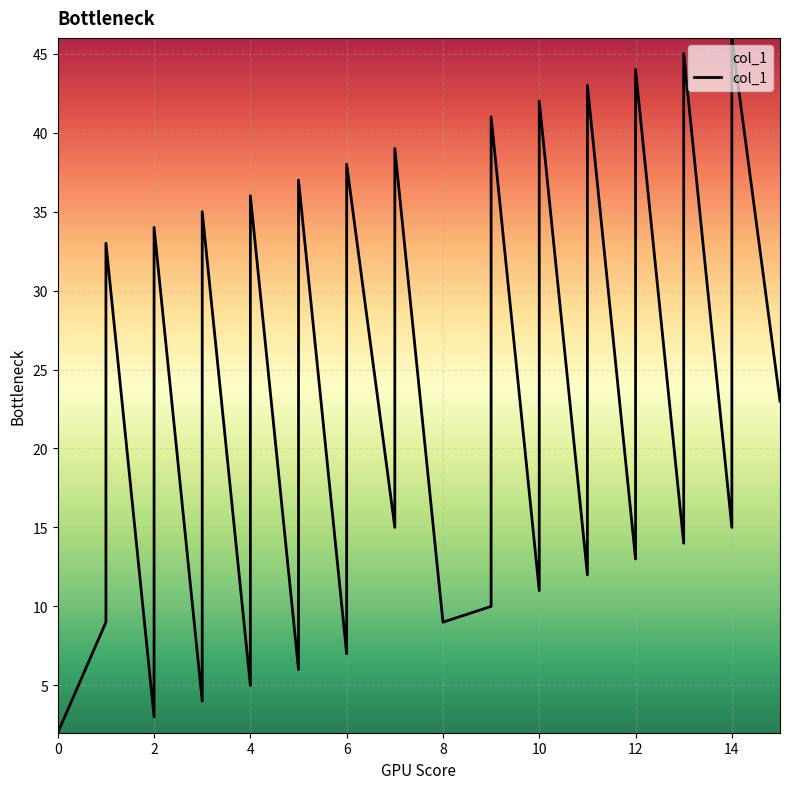

Which category has the highest value across all series?

14